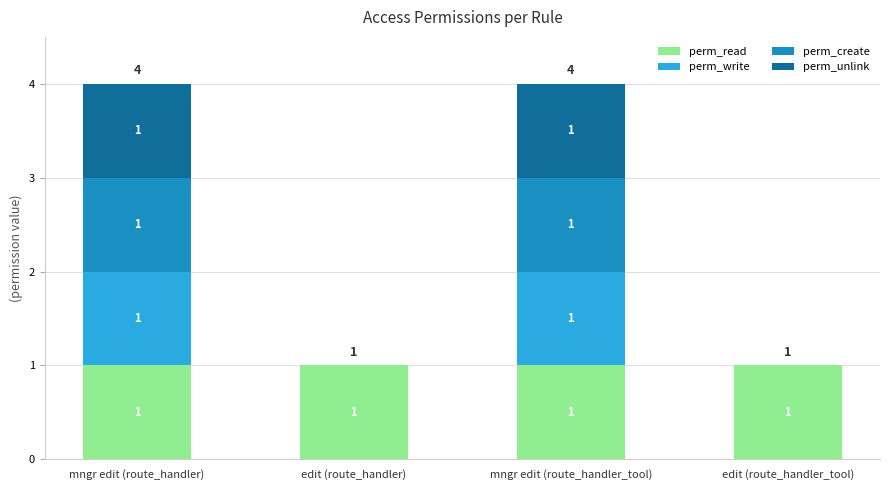

What is the total value across all series at mngr edit (route_handler_tool)?

4